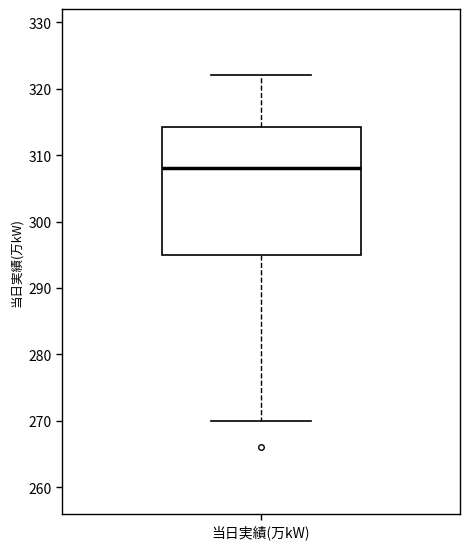

Where is the lower edge of the box for 当日実績(万kW) on the y-axis? The values are not printed on the chart, so give them approximately, as read against the axis.

295